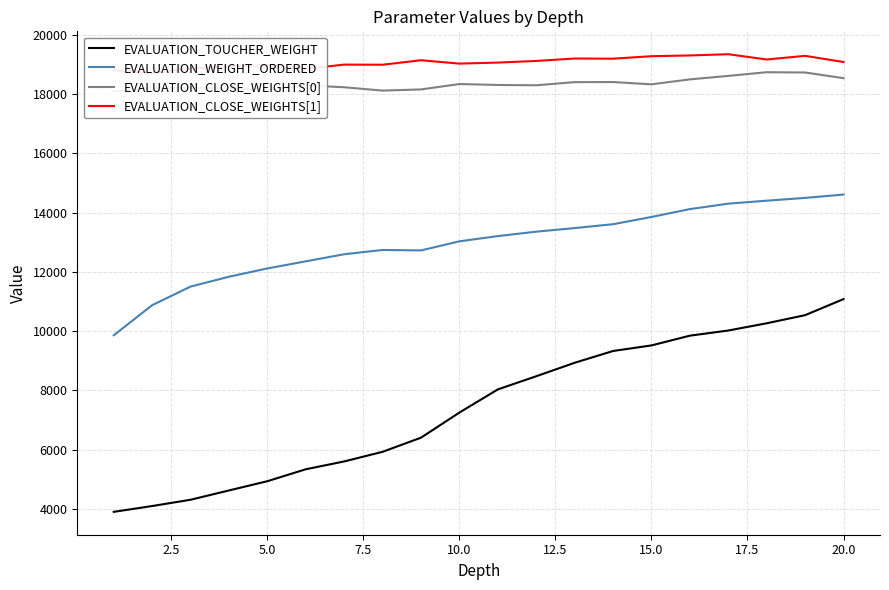

The value of EVALUATION_TOUCHER_WEIGHT at 10.0 is 3268. True or false?

False